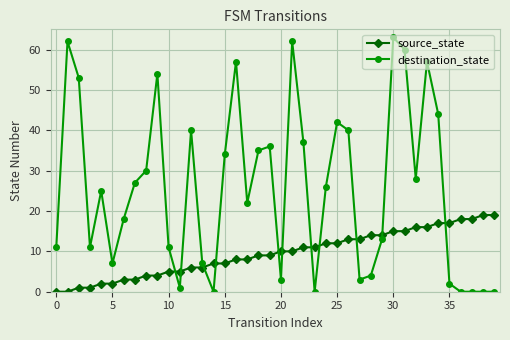

What is the value of the destination_state point at the 7th from the left?

18